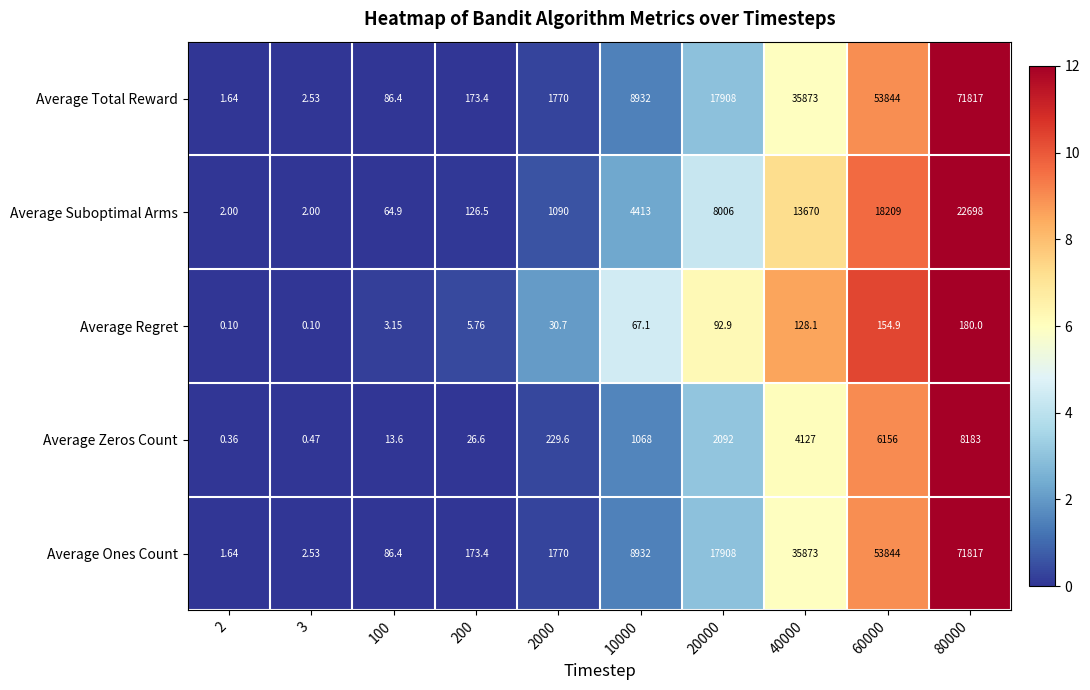

Which category has the highest value across all series?

80000